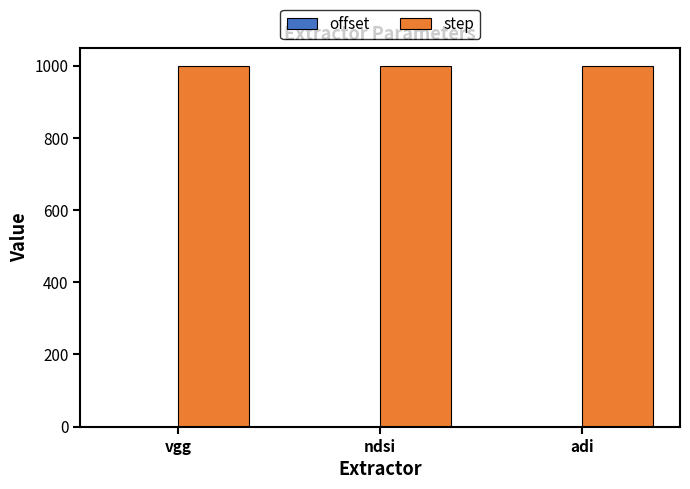

What is the sum of all step values?

3000